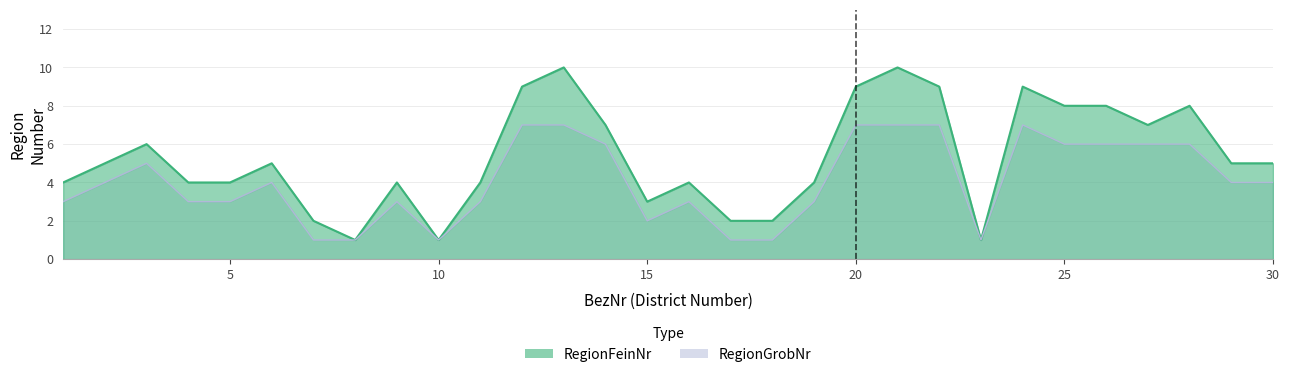

True or false: RegionFeinNr and RegionGrobNr intersect in this chart.

False